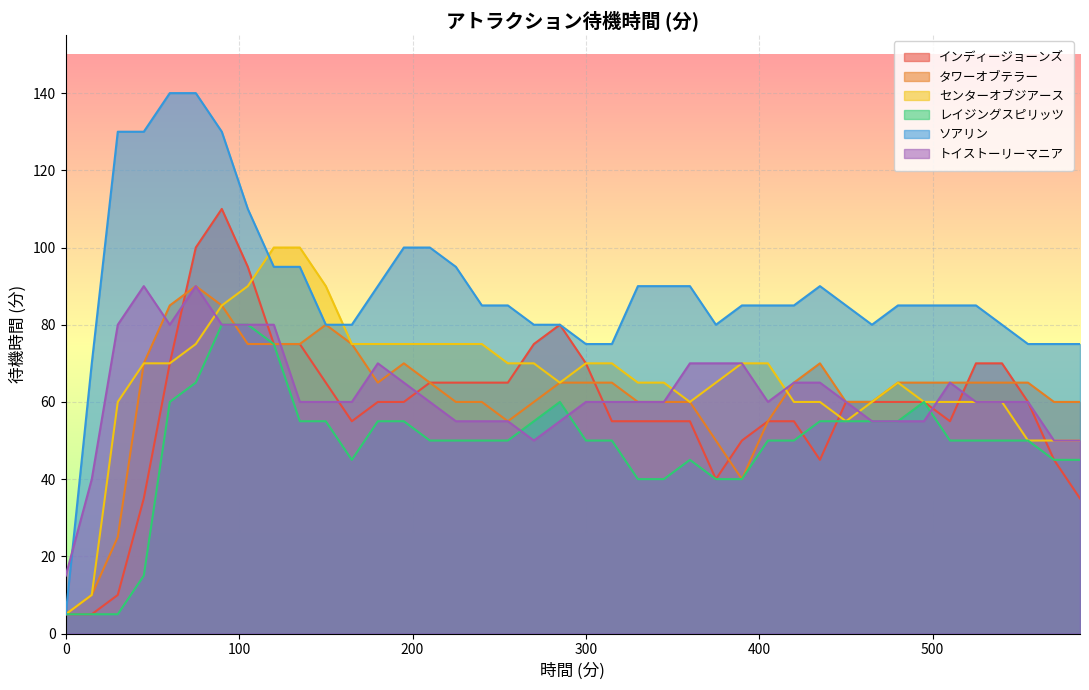

The value of ソアリン at 585 is 75. True or false?

True